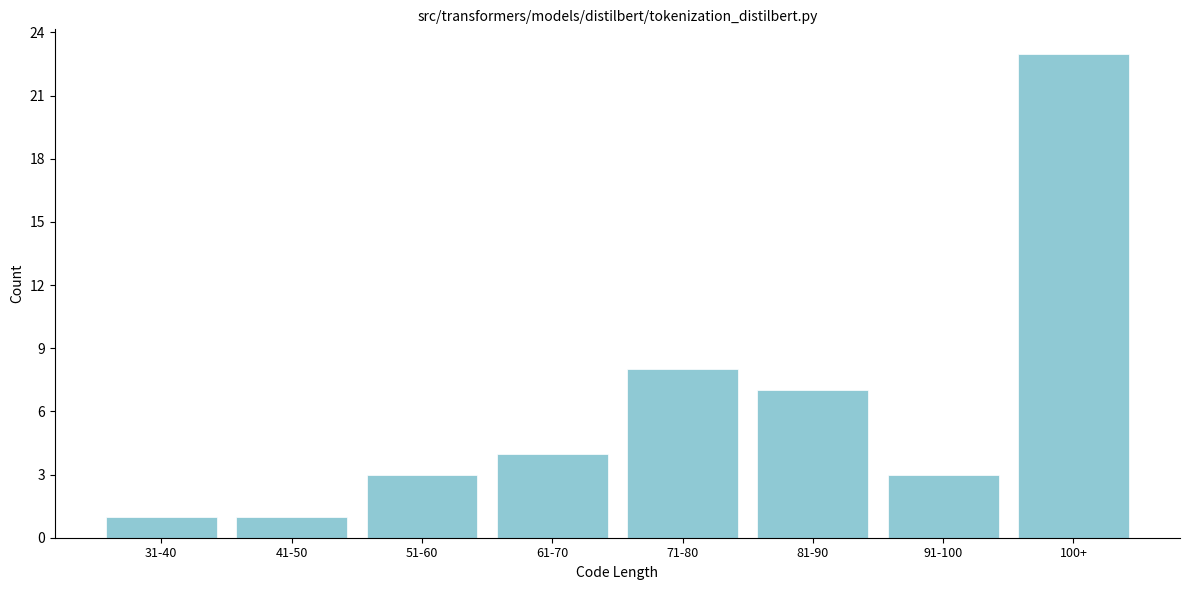

Reading left to right, list all the values displayed in this chart.

31-40=1	41-50=1	51-60=3	61-70=4	71-80=8	81-90=7	91-100=3	100+=23